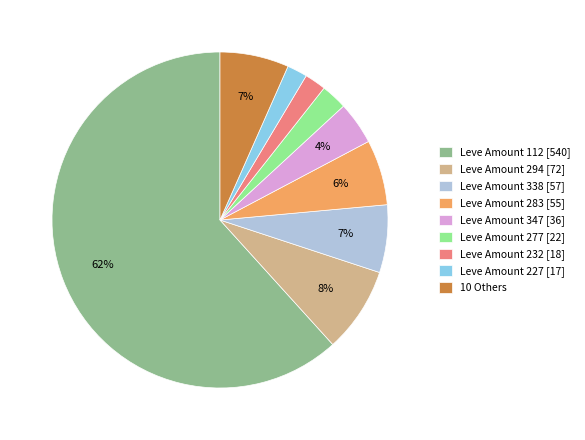

Is the sum of Leve Amount 277 [22] and Leve Amount 232 [18] greater than half?

No